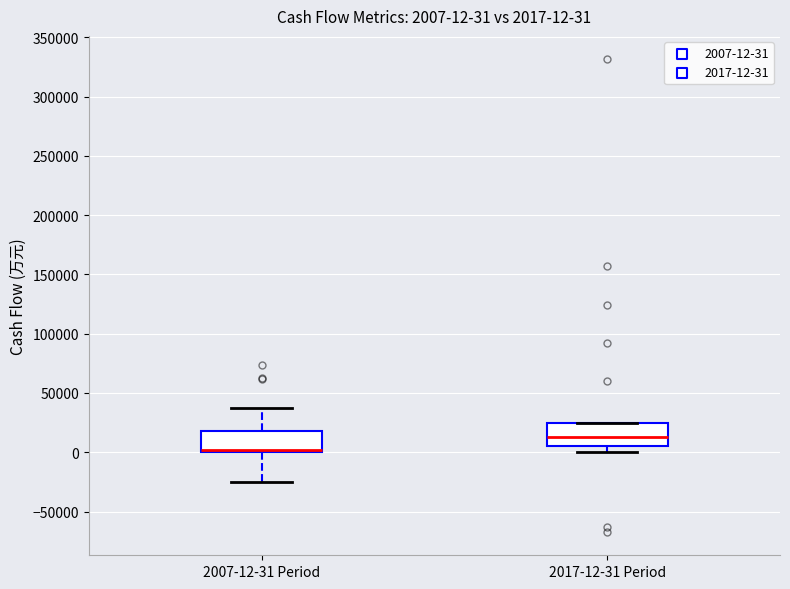

Which box has the highest median line?

2017-12-31 Period